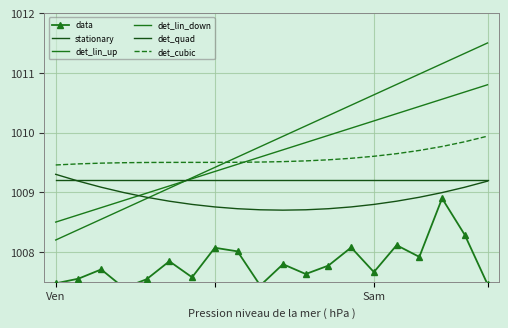

How many categories are shown in the chart?

20